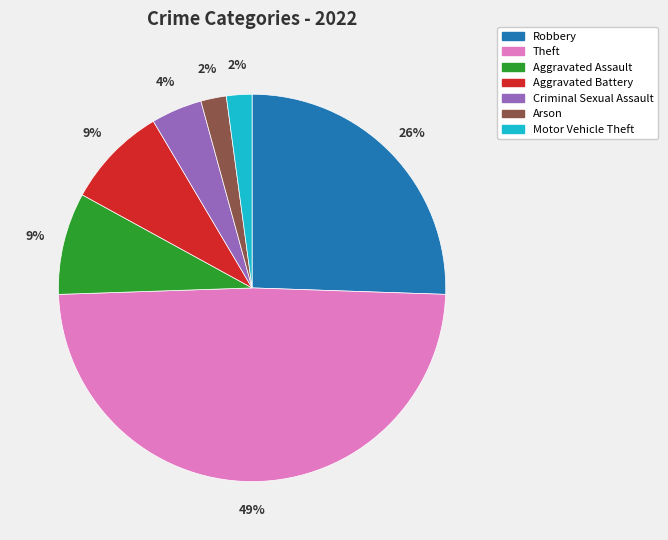

What percentage is the Robbery slice, to the nearest percent?

26%